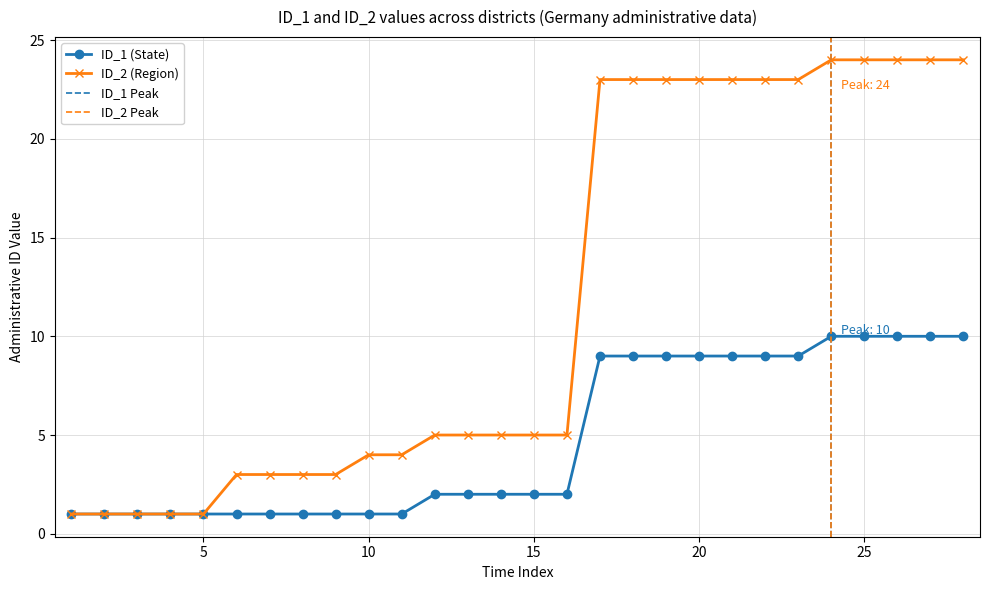

Is the value of ID_2 (Region) at 22 greater than the value of ID_1 (State) at 28?

Yes